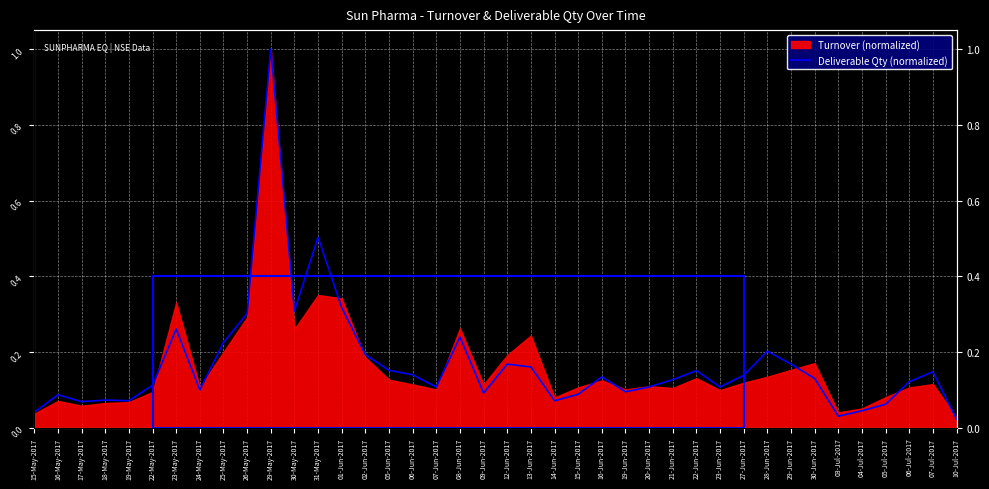

Reading right to left, list all the values displayed in this chart.

10-Jul-2017=0.0	07-Jul-2017=0.1	06-Jul-2017=0.1	05-Jul-2017=0.1	04-Jul-2017=0.0	03-Jul-2017=0.0	30-Jun-2017=0.1	29-Jun-2017=0.2	28-Jun-2017=0.2	27-Jun-2017=0.1	23-Jun-2017=0.1	22-Jun-2017=0.2	21-Jun-2017=0.1	20-Jun-2017=0.1	19-Jun-2017=0.1	16-Jun-2017=0.1	15-Jun-2017=0.1	14-Jun-2017=0.1	13-Jun-2017=0.2	12-Jun-2017=0.2	09-Jun-2017=0.1	08-Jun-2017=0.2	07-Jun-2017=0.1	06-Jun-2017=0.1	05-Jun-2017=0.2	02-Jun-2017=0.2	01-Jun-2017=0.3	31-May-2017=0.5	30-May-2017=0.3	29-May-2017=1.0	26-May-2017=0.3	25-May-2017=0.2	24-May-2017=0.1	23-May-2017=0.3	22-May-2017=0.1	19-May-2017=0.1	18-May-2017=0.1	17-May-2017=0.1	16-May-2017=0.1	15-May-2017=0.0